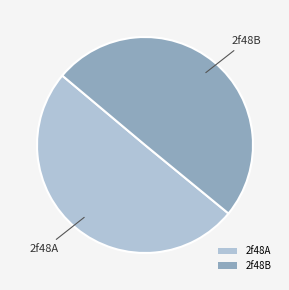

Is the sum of 2f48A and 2f48B greater than half?

Yes